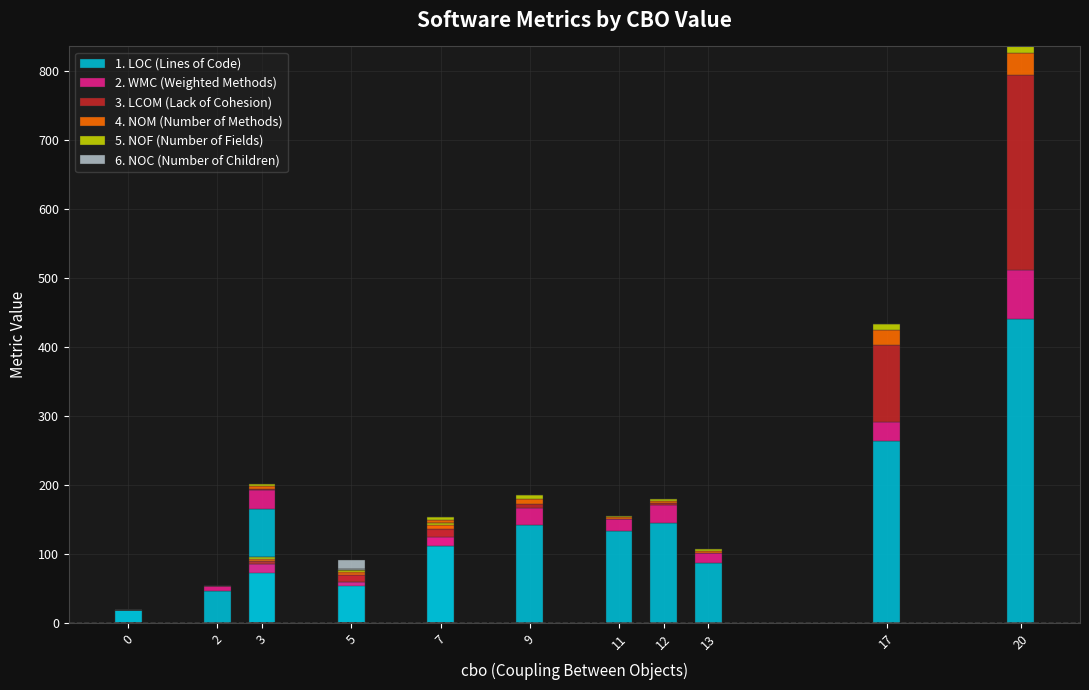

What is the label of the 7th bar from the left?

11